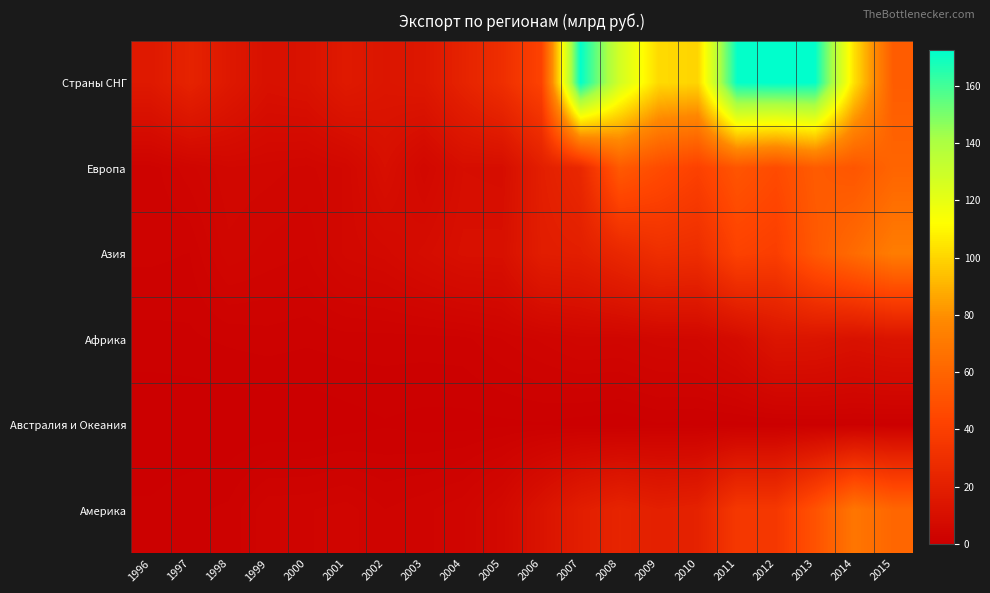

Which series has the largest range (max minus min)?

Страны СНГ